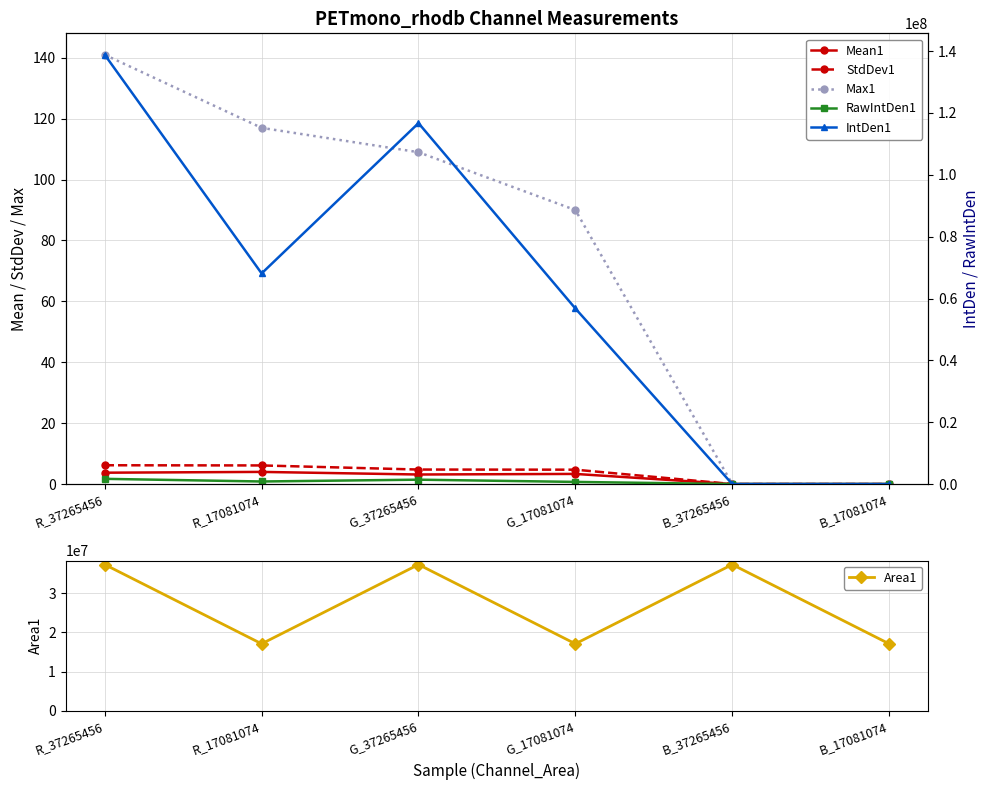

Reading left to right, what are all the values shown in this chart?

Mean1: 3.7	4.0	3.1	3.3	0.0	0.0
StdDev1: 6.2	6.1	4.8	4.7	0.0	0.0
Max1: 141.0	117.0	109.0	90.0	0.0	0.0
Area1: 37265456.0	17081074.0	37265456.0	17081074.0	37265456.0	17081074.0
RawIntDen1: 1679610.0	824087.0	1412170.0	686899.0	0.0	0.0
IntDen1: 138810736.0	68106360.0	116708264.0	56768512.0	0.0	0.0